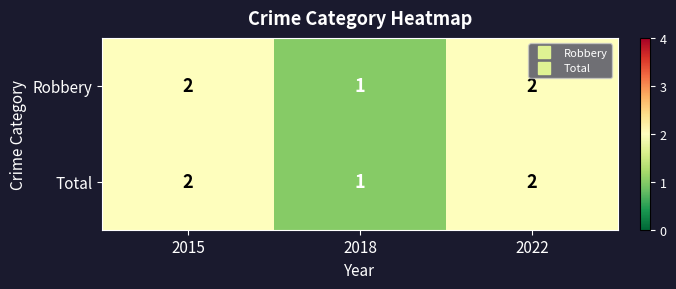

Is the value of Total at 2015 greater than the value of Robbery at 2018?

Yes